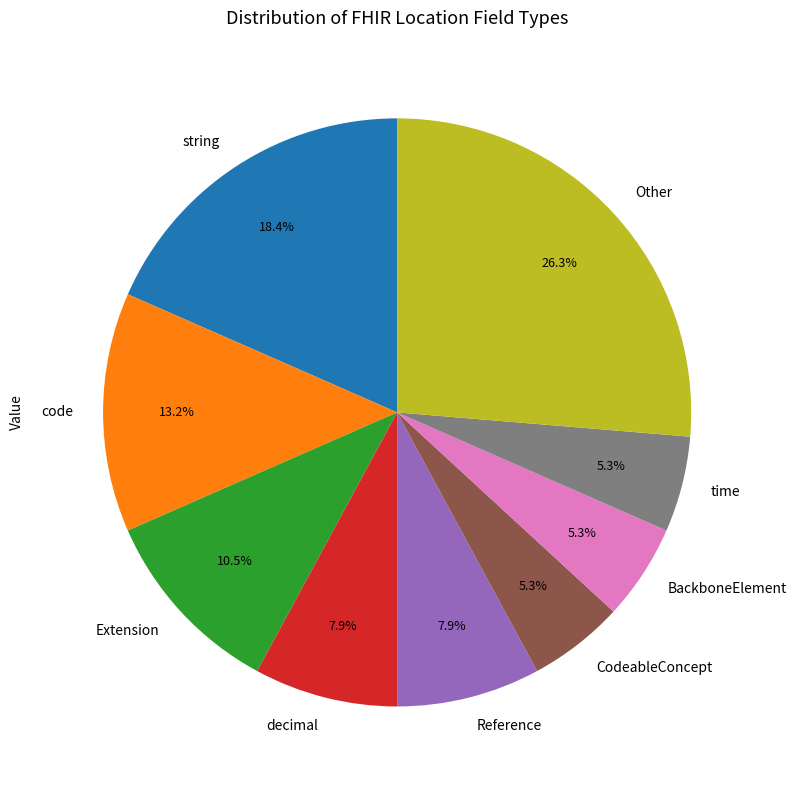

Is there a majority slice in this chart?

No